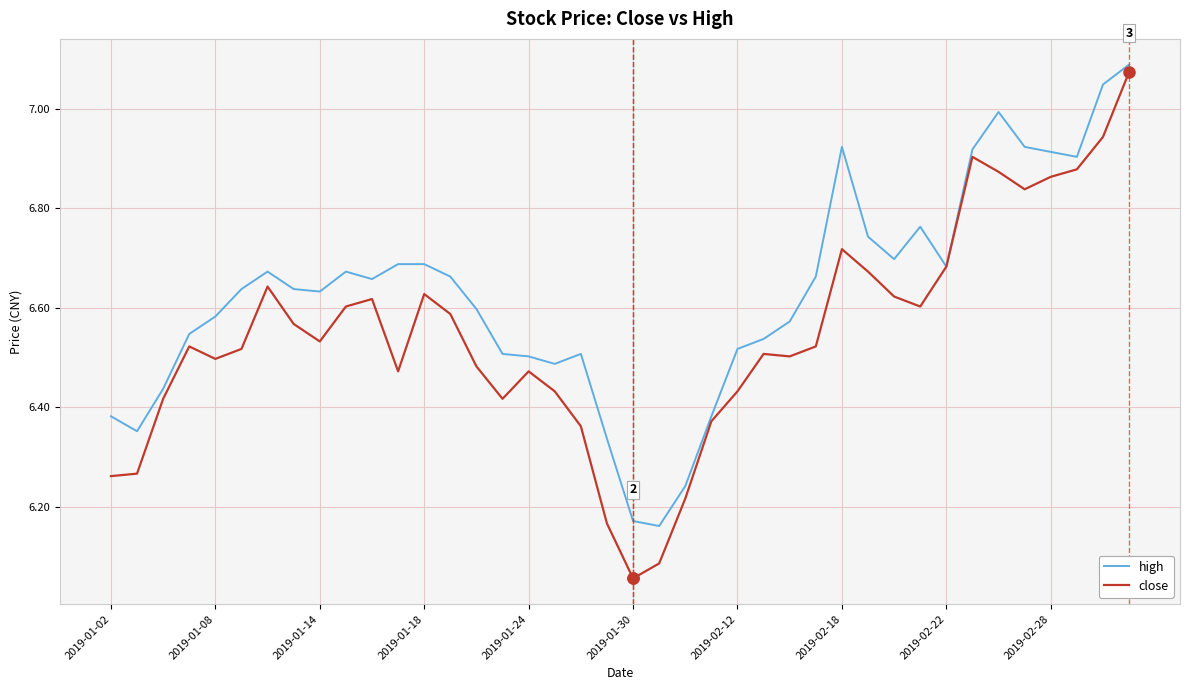

Rank the series by their average value, from highest to lowest.

high, close